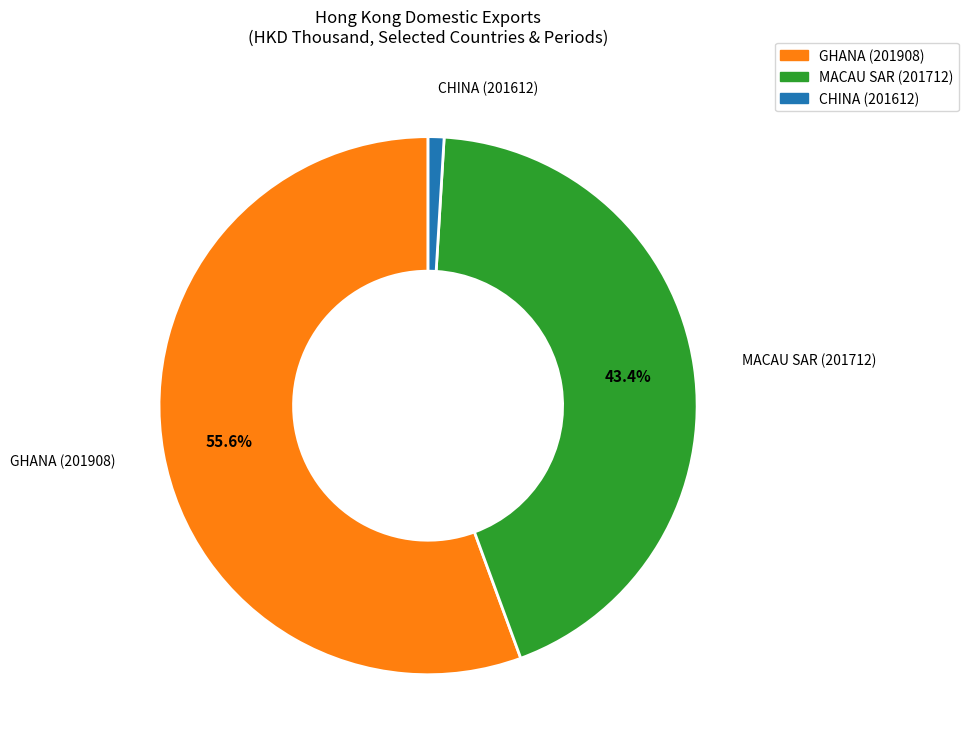

Is there any slice that represents more than half of the pie?

Yes